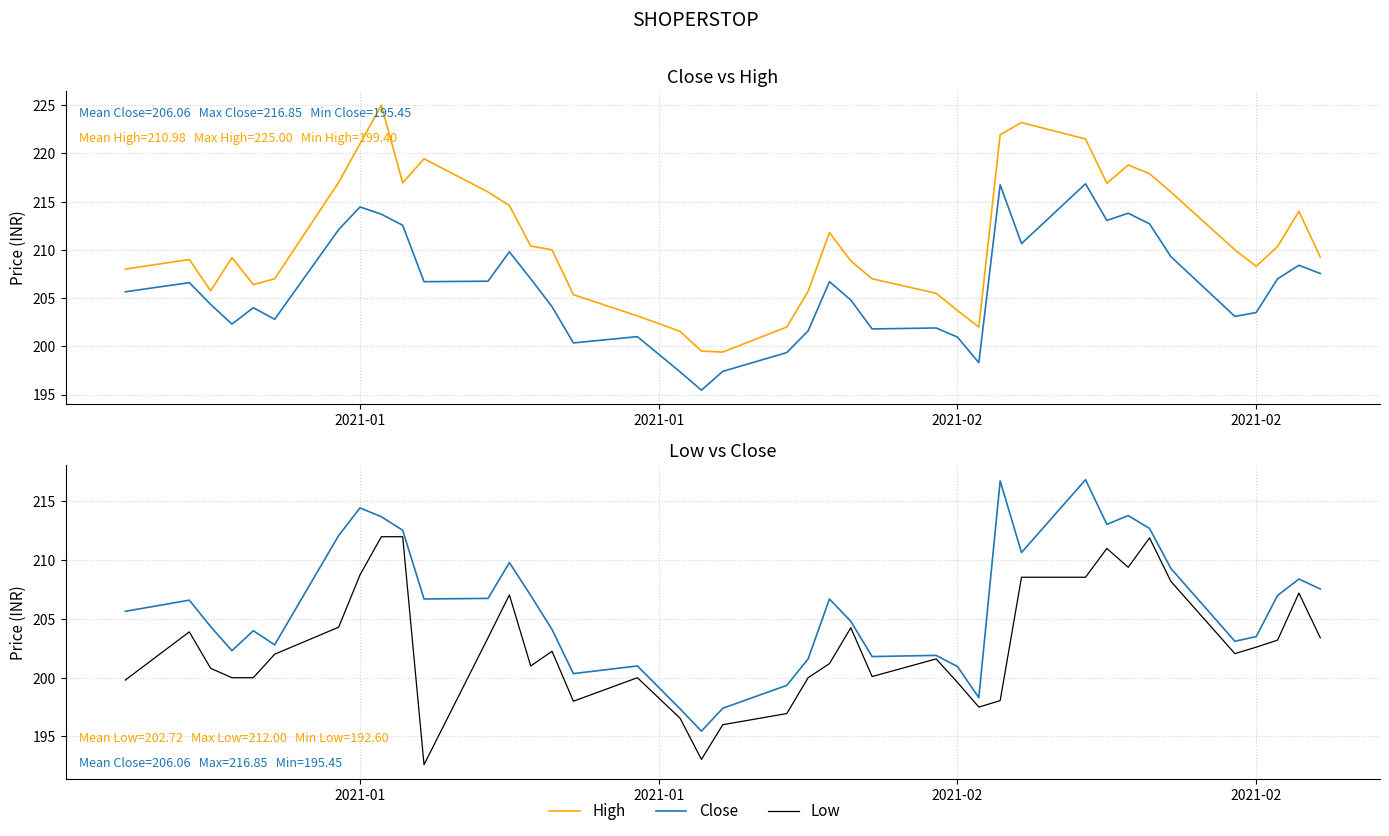

In Close, how many points are lower than both neighbors (excluding endpoints)?

10